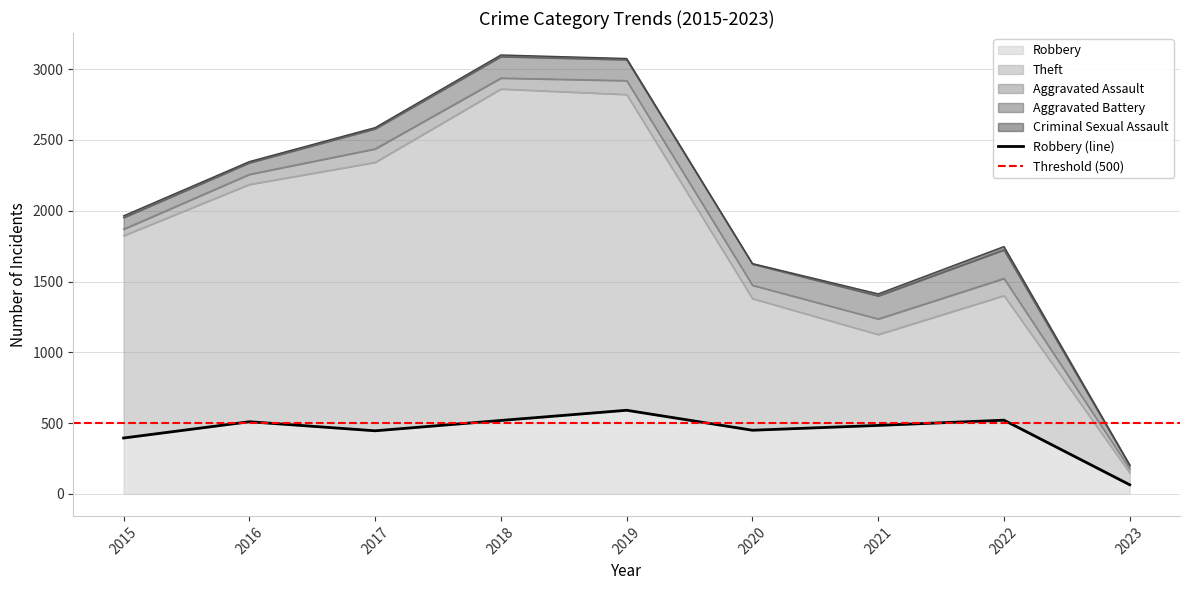

The Theft series shows 642 at 2021. True or false?

True